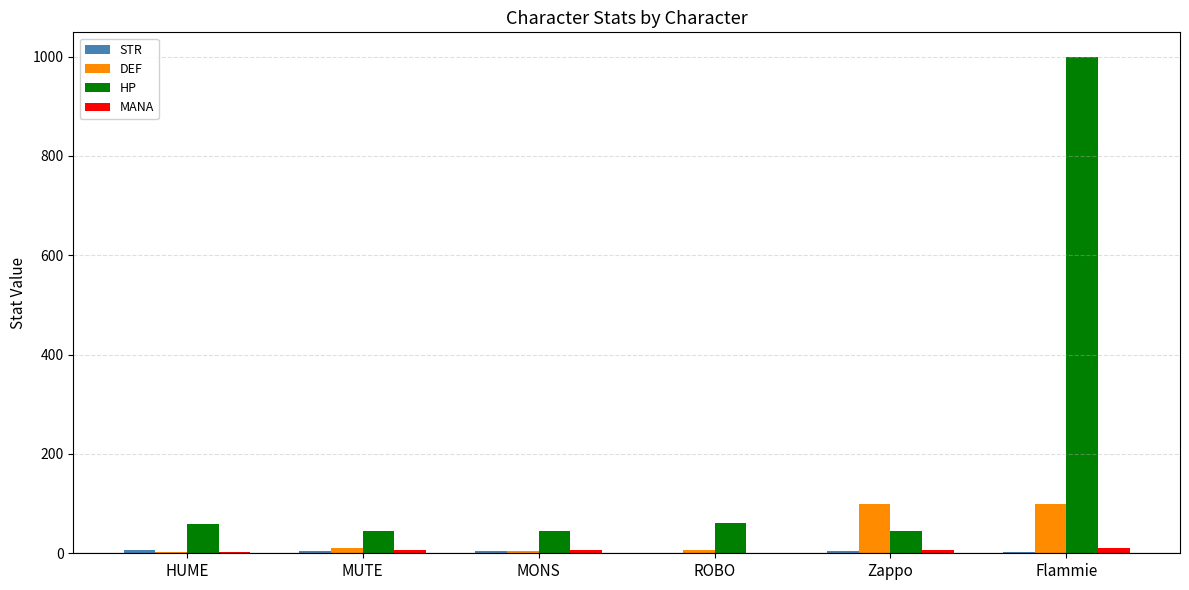

What is the total value across all series at ROBO?

66